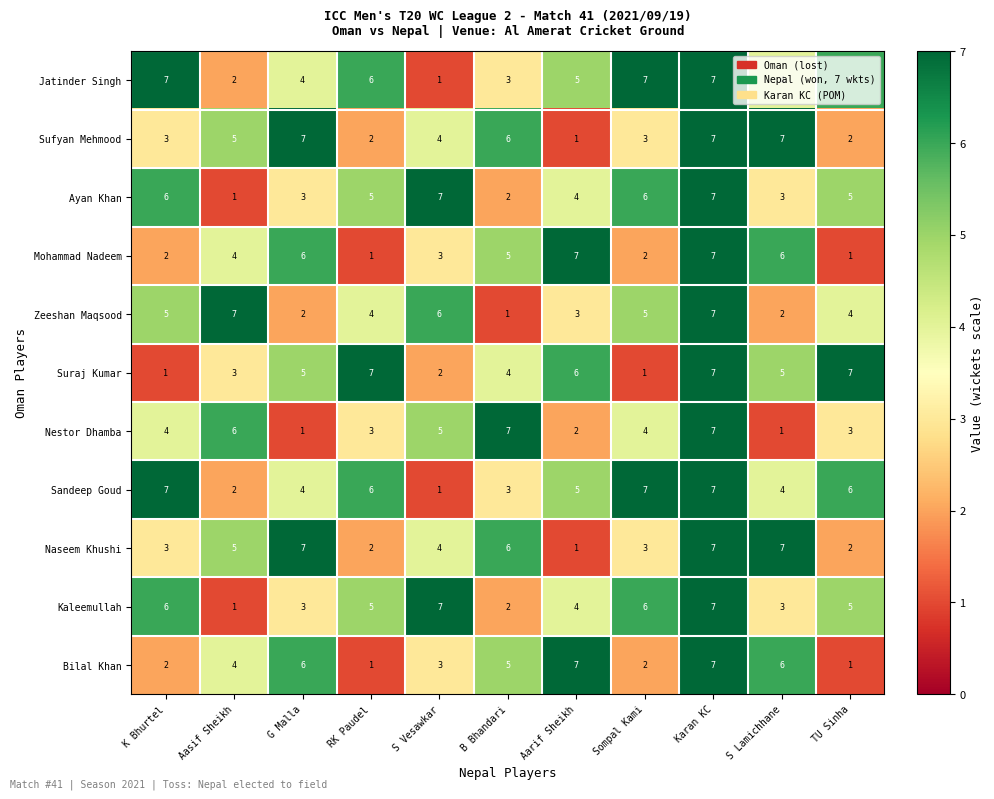

What is the sum of the Jatinder Singh values at Aasif Sheikh and Aarif Sheikh?

7